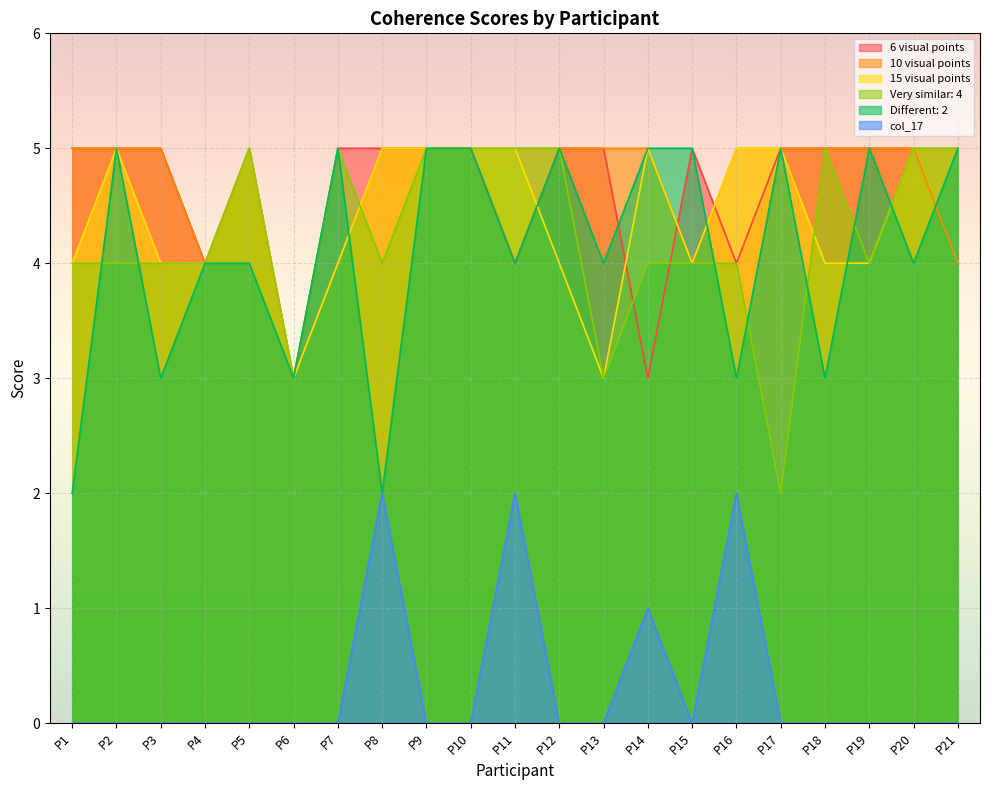

Count the number of data series in this chart.

6